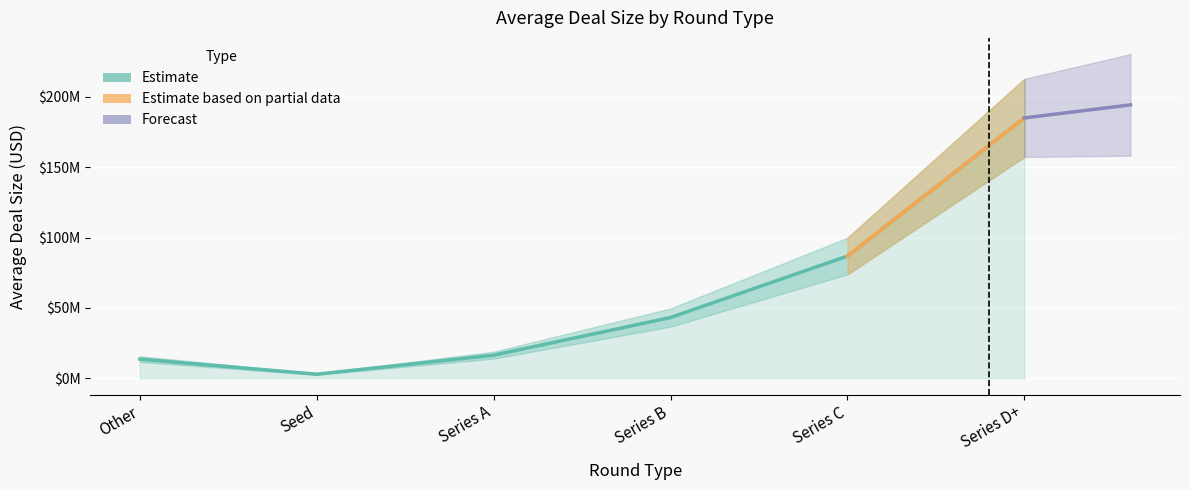

What is the smallest value displayed?

2943456.3